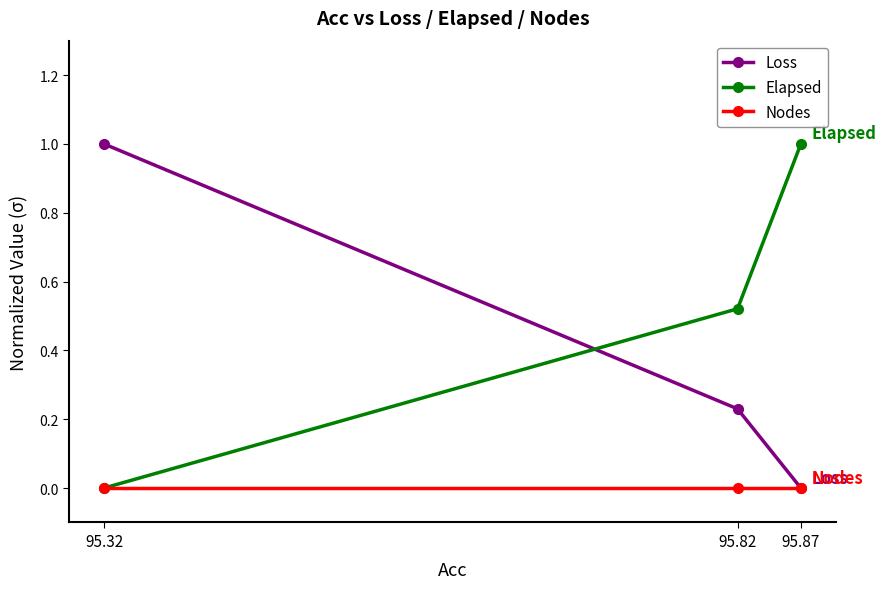

What is the difference between the highest and lowest values at 95.32?

1.0